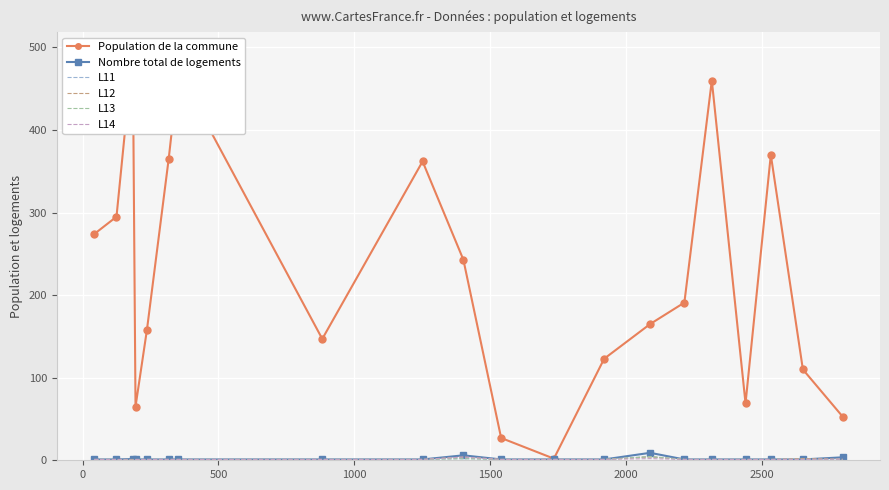

What is the value of the Population de la commune point at the 12th from the left?

2.0